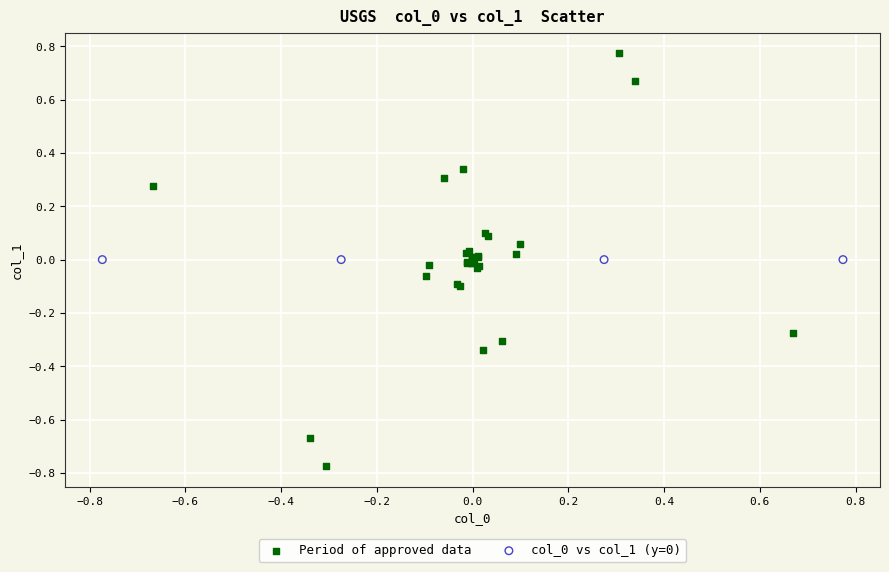

Which series reaches the maximum Y coordinate?

Period of approved data